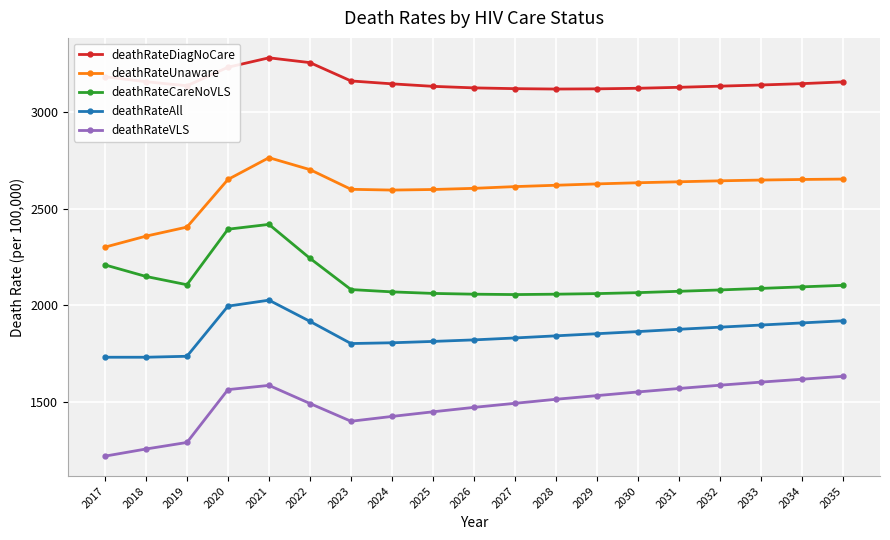

Which series has the largest range (max minus min)?

deathRateUnaware